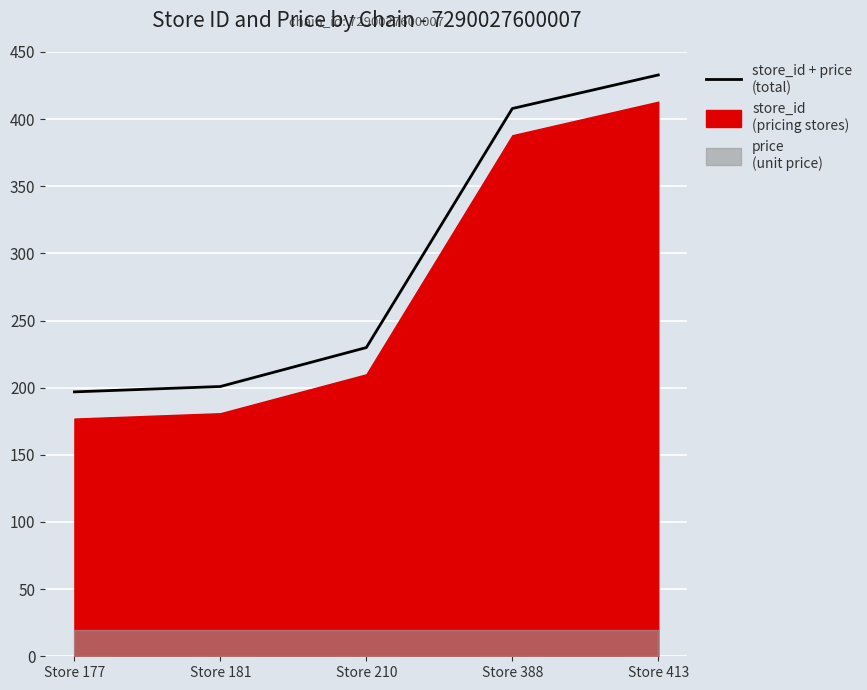

What is the difference between the values at Store 181 and Store 210?

29.0